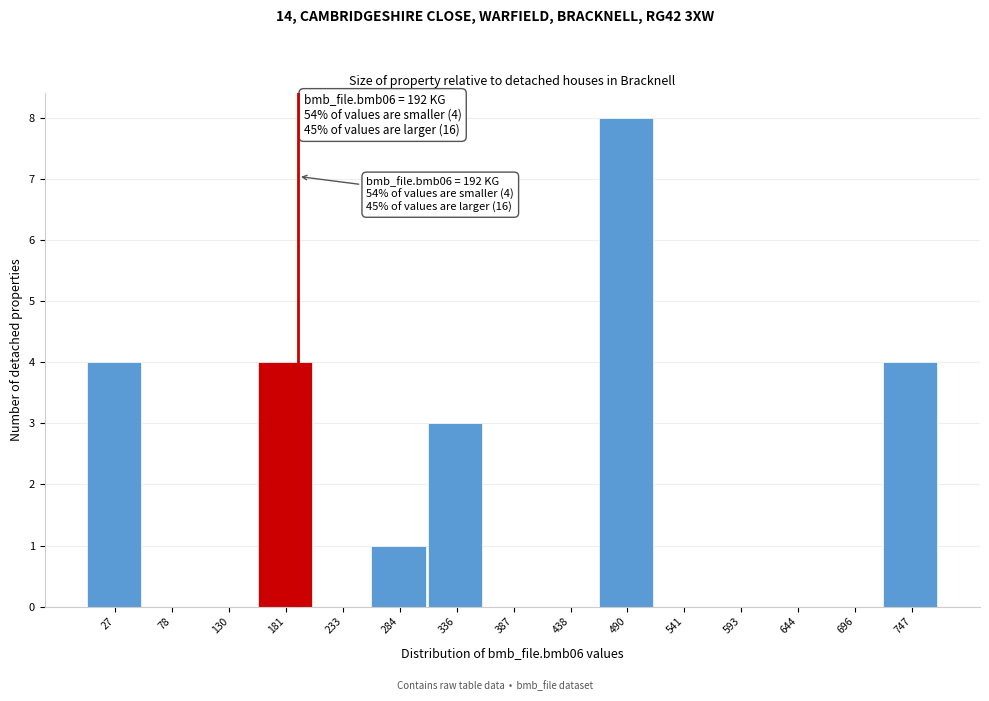

Over which range of the x-axis is the bar tallest?

460 to 520